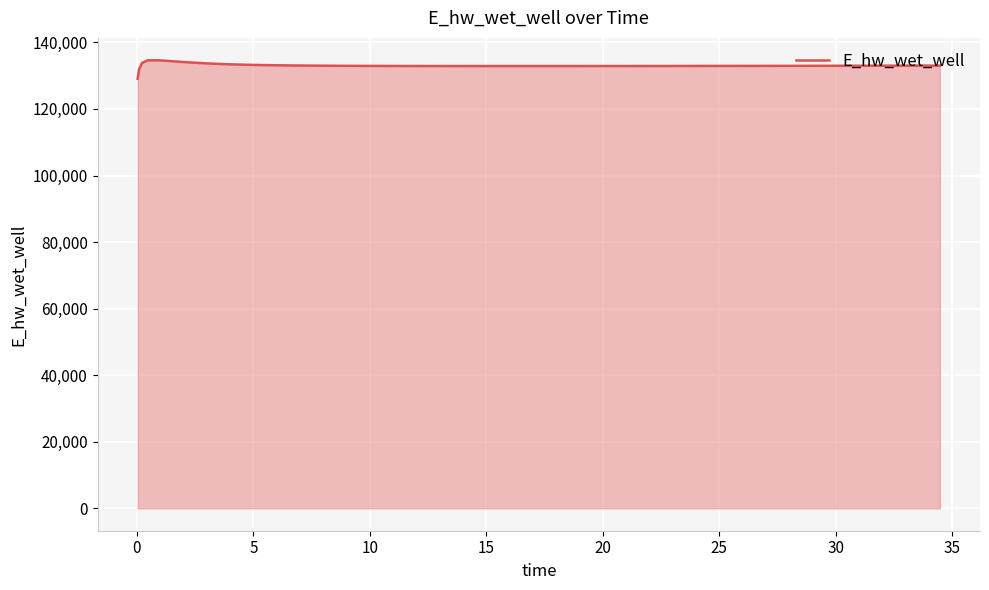

How many series are shown in this chart?

1